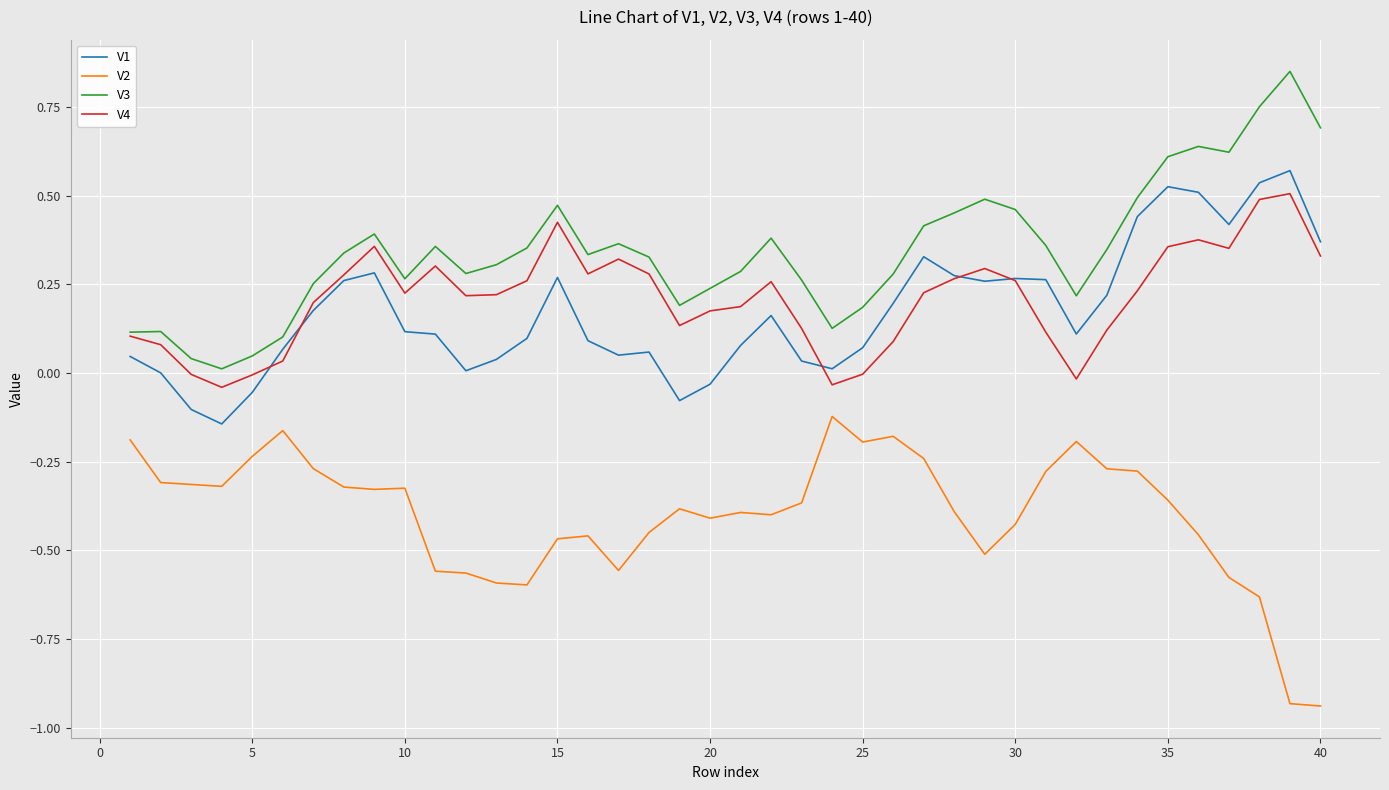

True or false: V2 and V1 intersect in this chart.

False